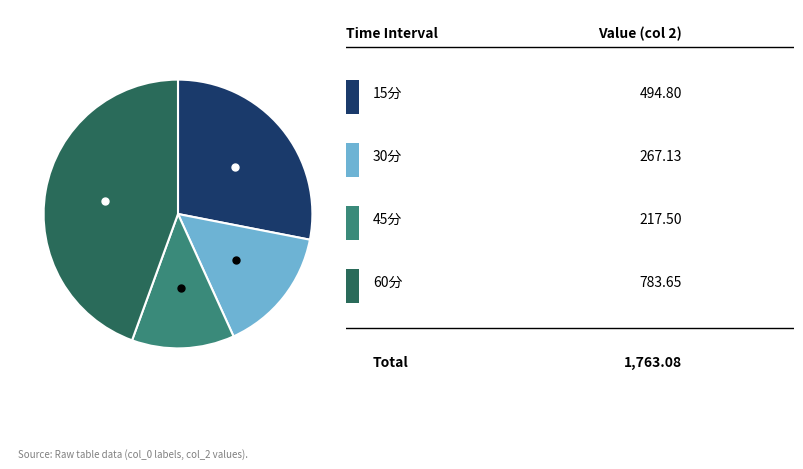

How many slices are in this pie chart?

4